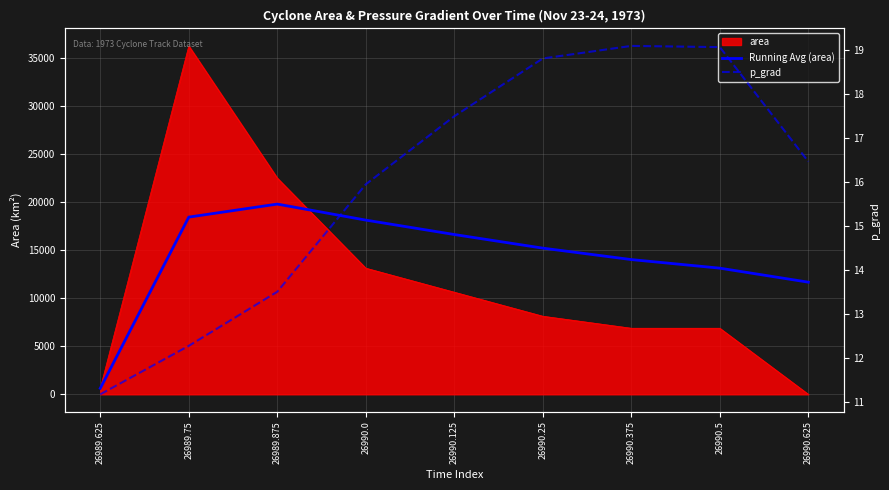

How many interior local peaks does the Running Avg (area) series have?

1